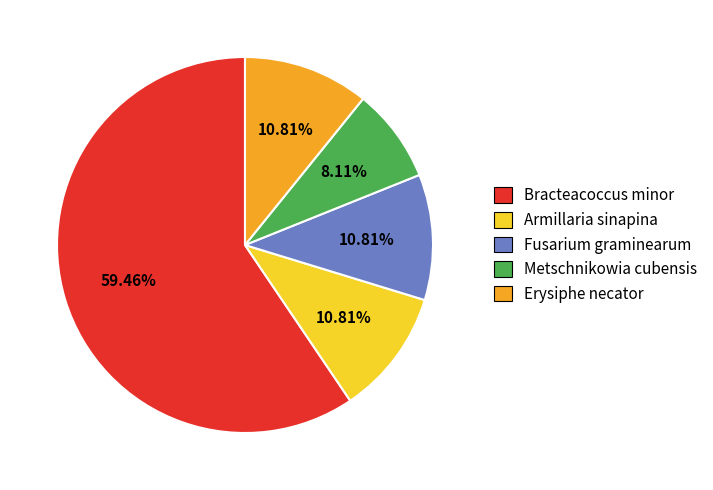

What is the majority slice?

Bracteacoccus minor